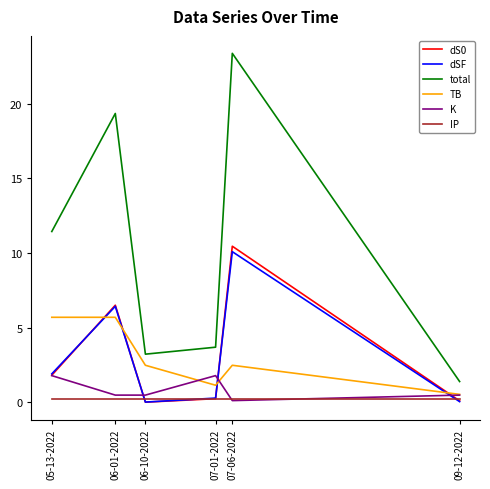

What position from the left is 05-13-2022?

1